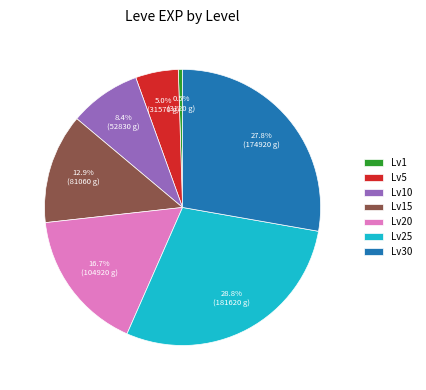

To the nearest percent, what is the difference between the largest and smallest slice percentages?

28%